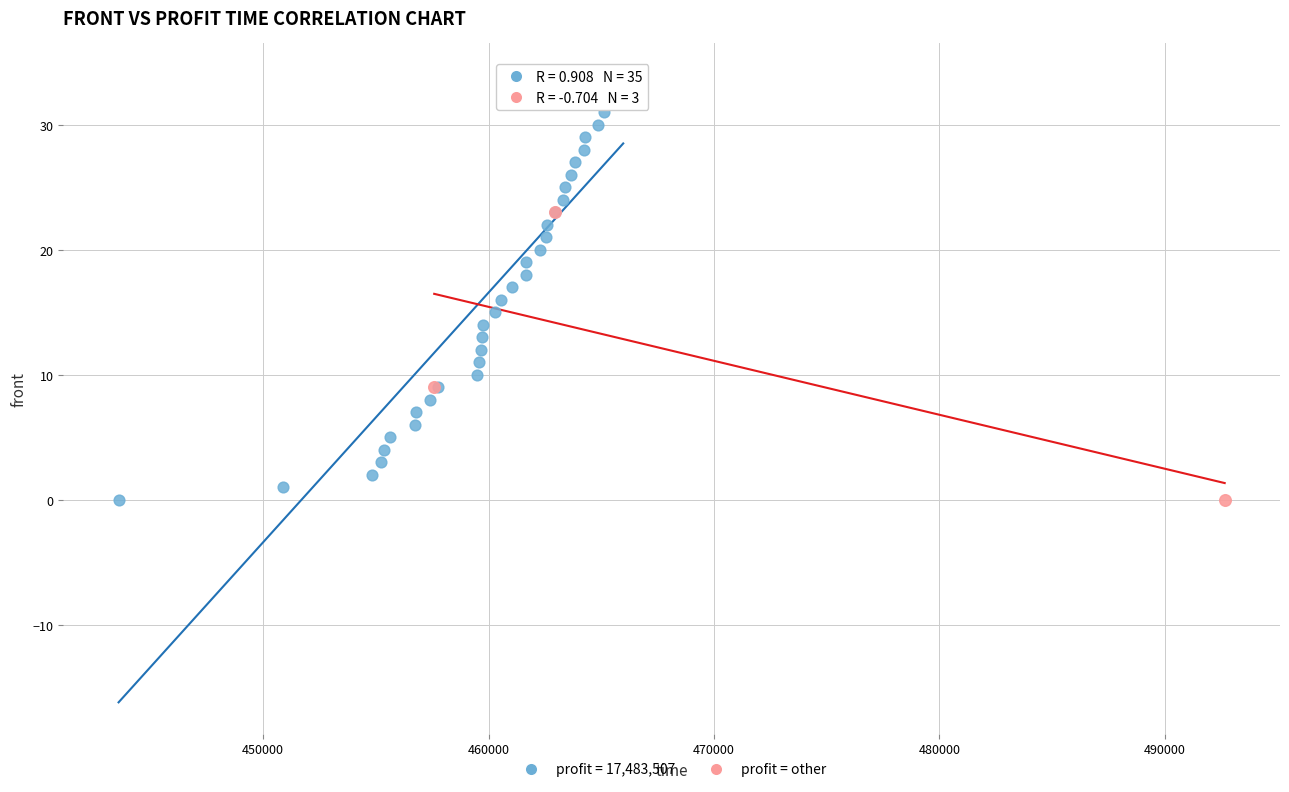

Which series has the largest Y range (max minus min)?

profit = 17,483,507